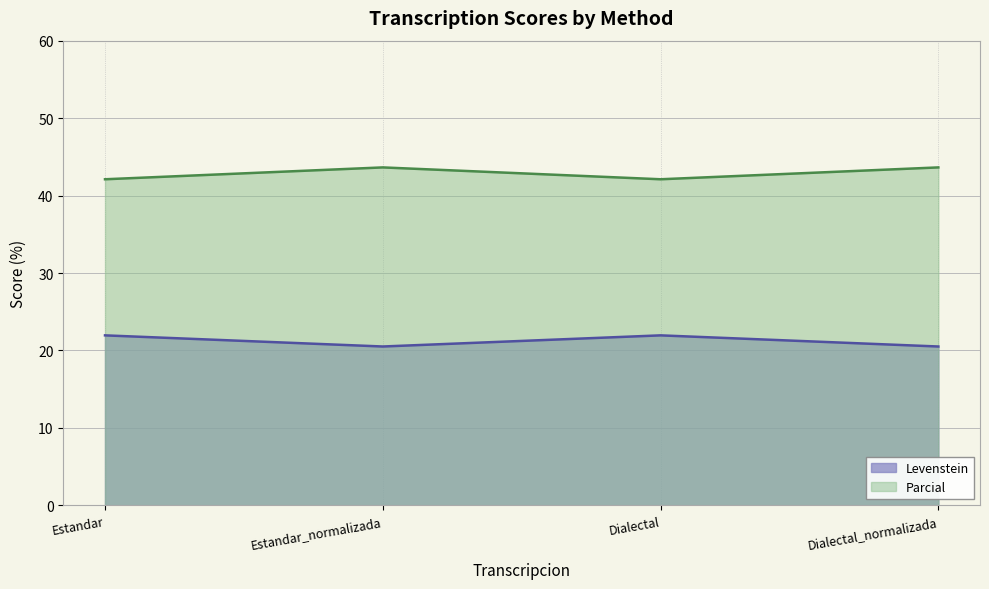

True or false: Parcial and Levenstein intersect in this chart.

False